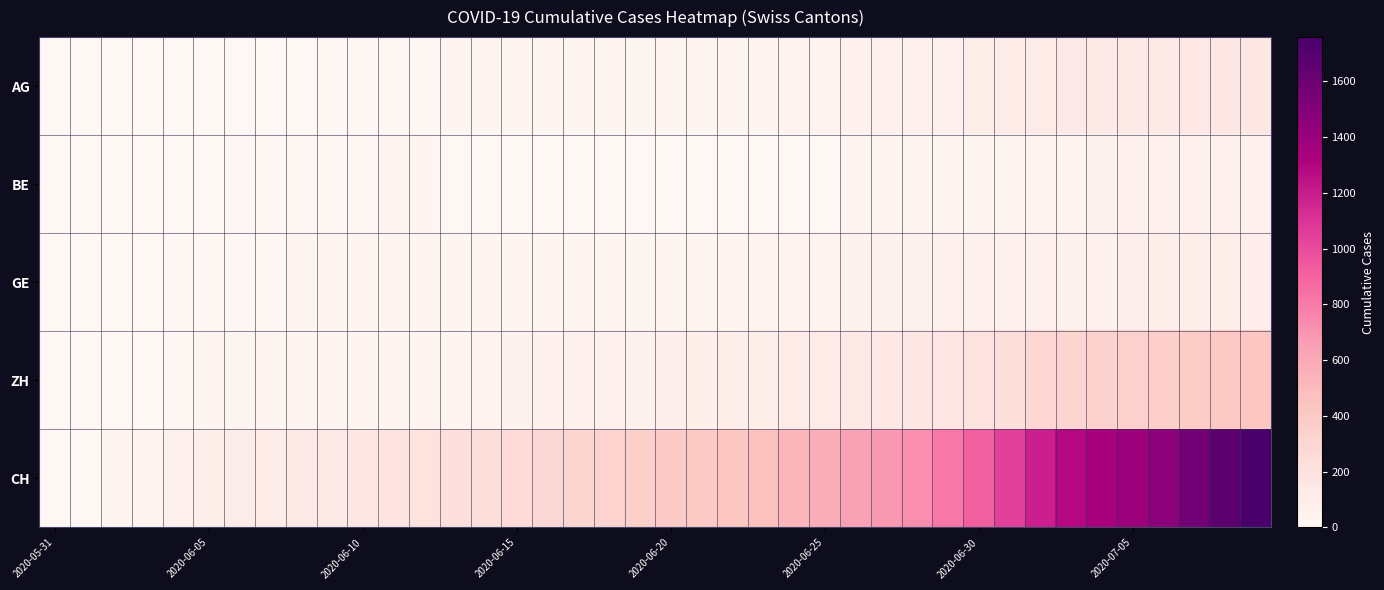

Reading left to right, list all the values displayed in this chart.

AG: 0	0	0	1	3	3	5	5	5	7	7	10	13	14	16	17	18	18	21	23	26	26	28	28	35	40	50	55	59	65	88	103	116	120	123	125	132	140	147	153
BE: 0	0	1	2	4	6	8	8	8	9	9	14	17	0	0	0	0	0	0	0	0	0	0	0	0	0	18	19	21	25	27	29	35	39	43	49	52	53	57	59
GE: 0	1	4	6	8	10	13	13	14	14	16	16	20	20	20	22	22	23	23	27	31	31	32	36	38	40	43	43	44	52	56	57	62	64	67	69	76	80	84	92
ZH: 0	0	2	5	13	19	23	23	23	26	28	30	33	33	38	45	52	62	67	68	75	80	83	87	103	111	130	142	153	162	190	238	294	317	330	338	357	382	405	424
CH: 0	3	20	38	62	84	100	107	125	136	154	178	206	218	234	258	285	309	325	353	385	399	431	462	528	572	640	683	722	814	919	1037	1186	1285	1335	1388	1469	1568	1669	1758